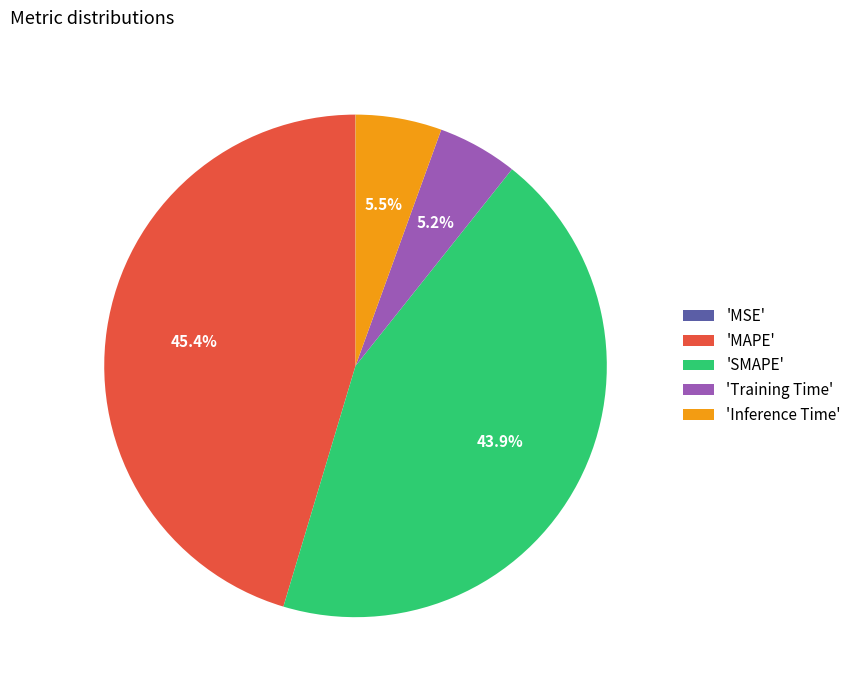

Is 'MAPE' the majority of the pie?

No